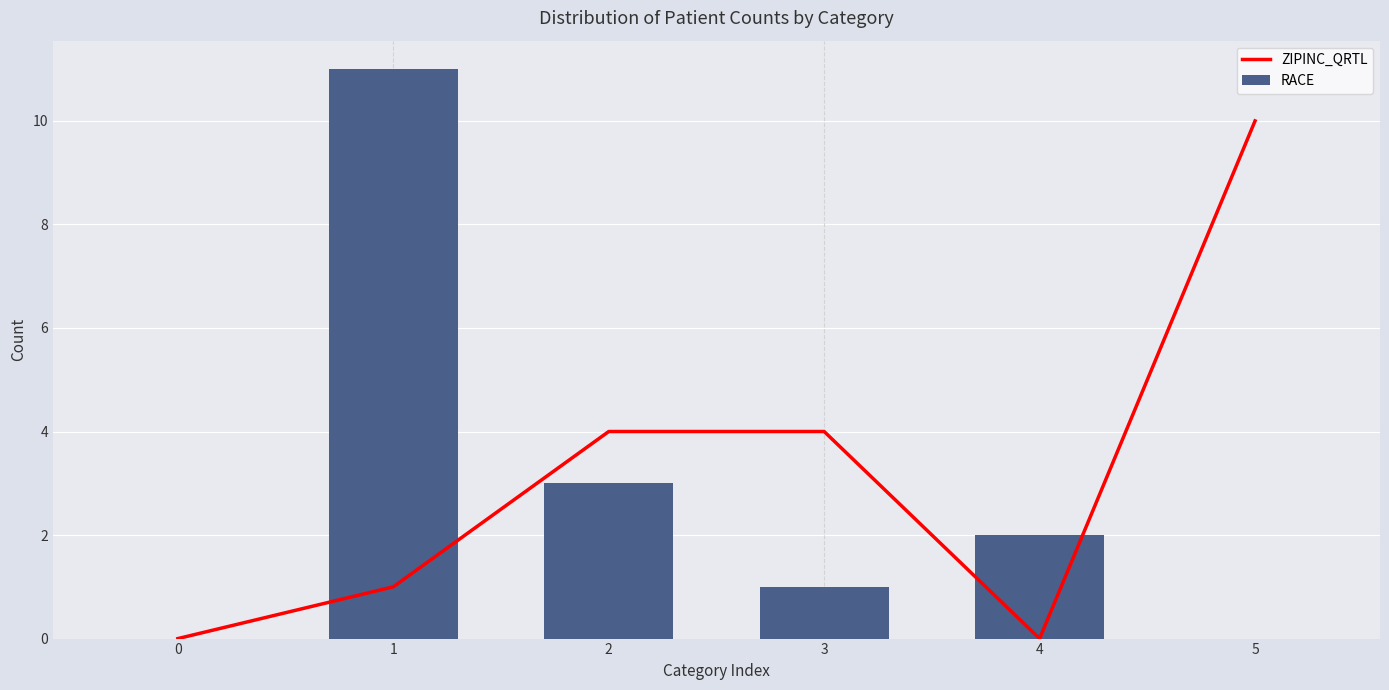

Is the value of RACE at 0 greater than the value of ZIPINC_QRTL at 4?

No